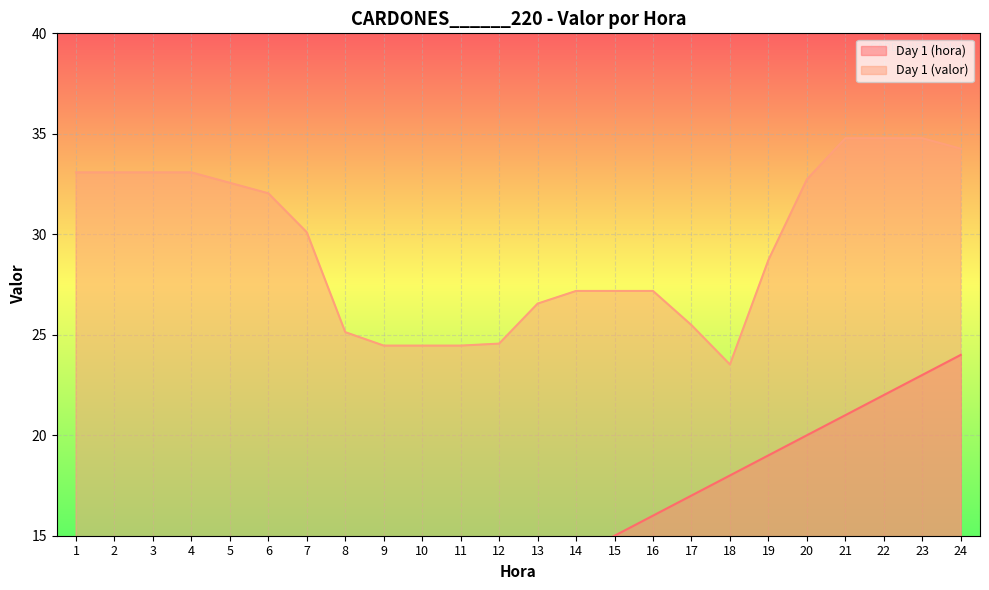

Between 5 and 21, which series saw the biggest shift?

Day 1 (hora)